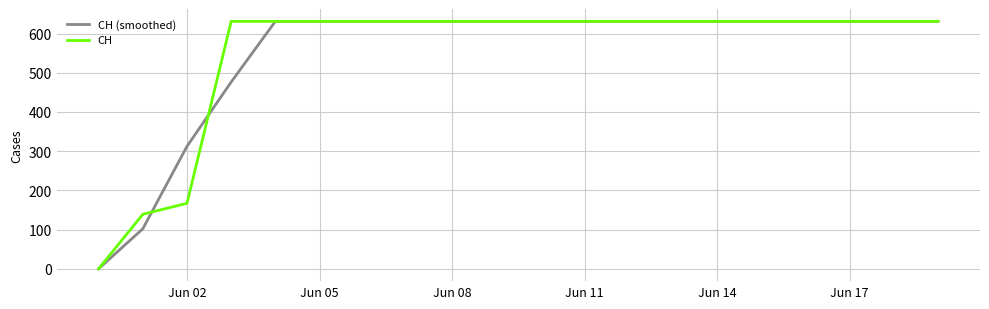

How many lines are shown in the chart?

2